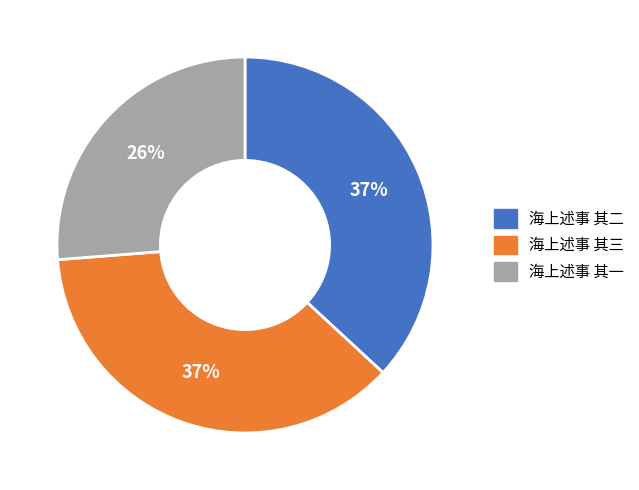

Approximately how many times larger is the value at 海上述事 其一 compared to 海上述事 其三?

0.7